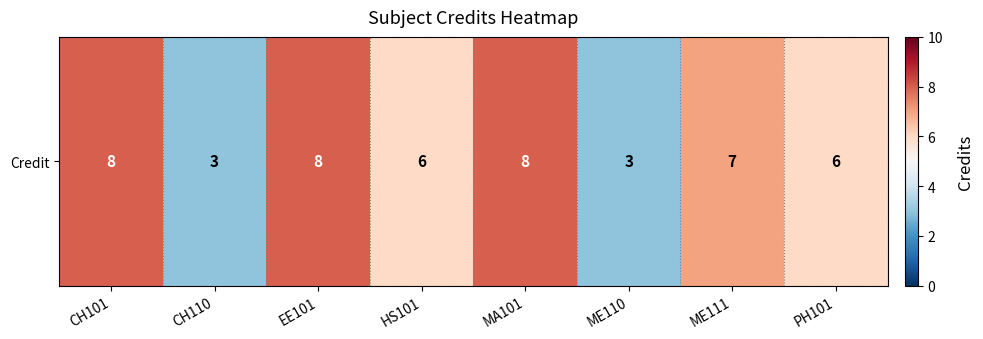

How many values are between 6 and 8?

6